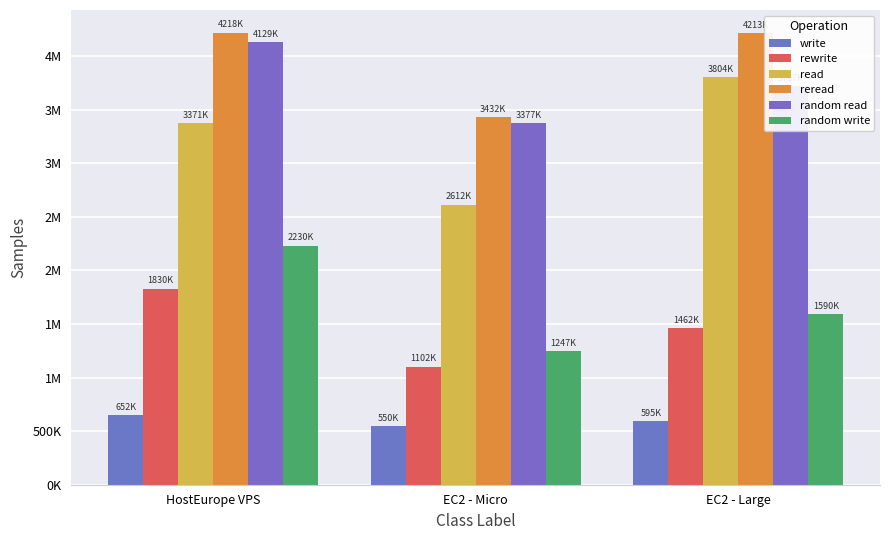

The value of random read at HostEurope VPS is 4128890.0. True or false?

True